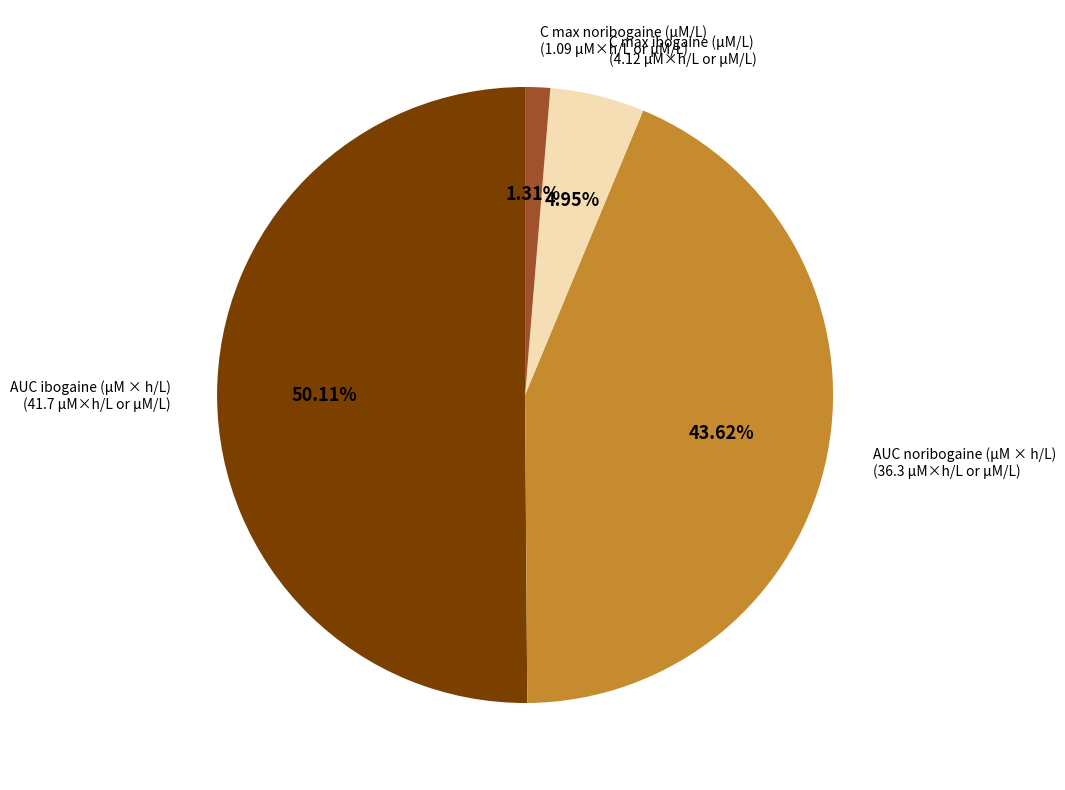

Which slice is the smallest?

C max noribogaine (μM/L)